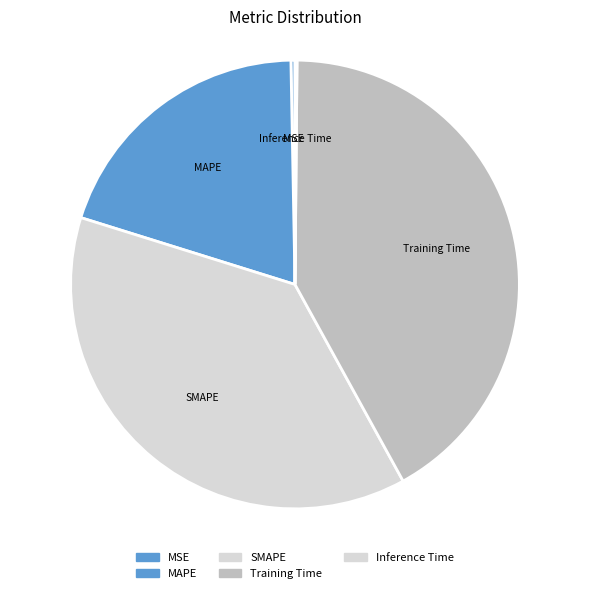

Does any single category account for the majority?

No